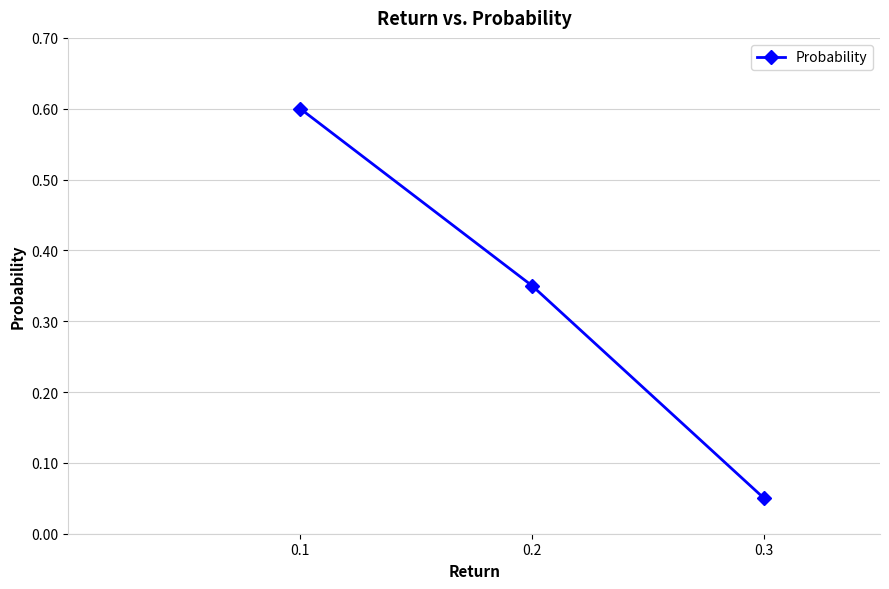

What is the maximum value shown in the chart?

0.6